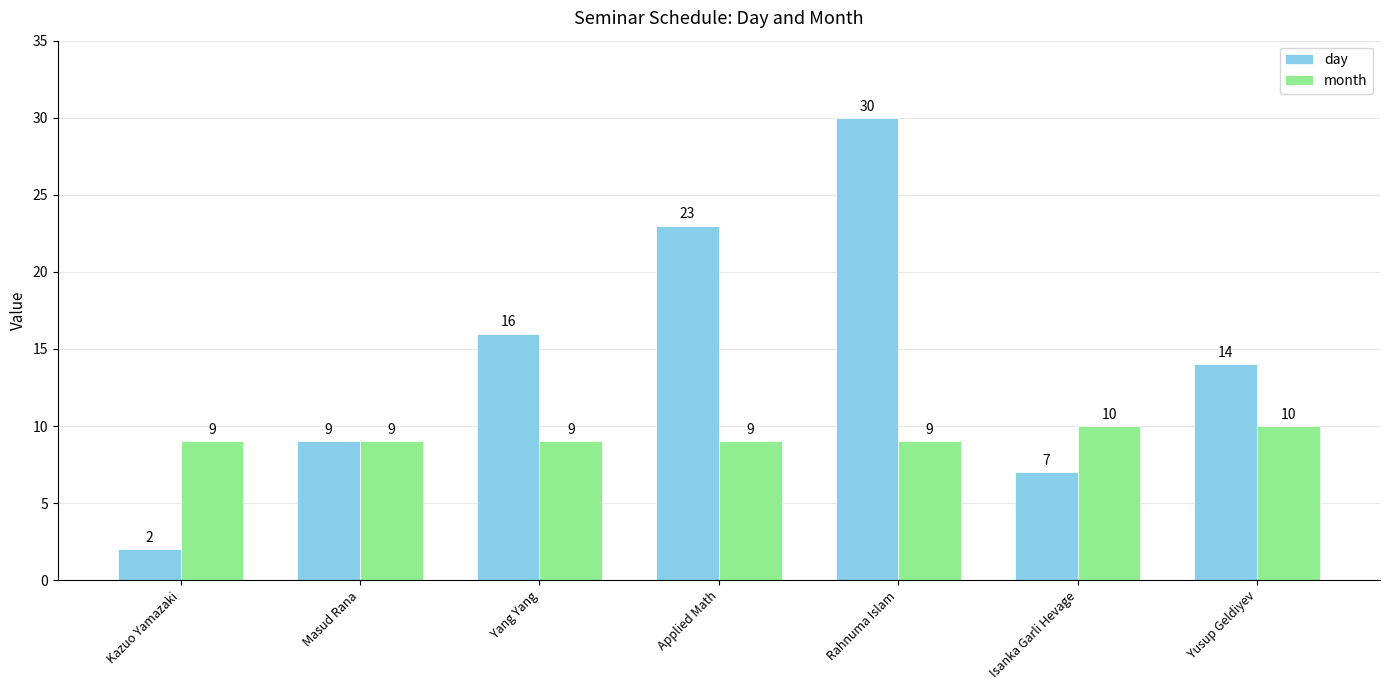

What is the difference between the second highest and minimum values in the month series?

1